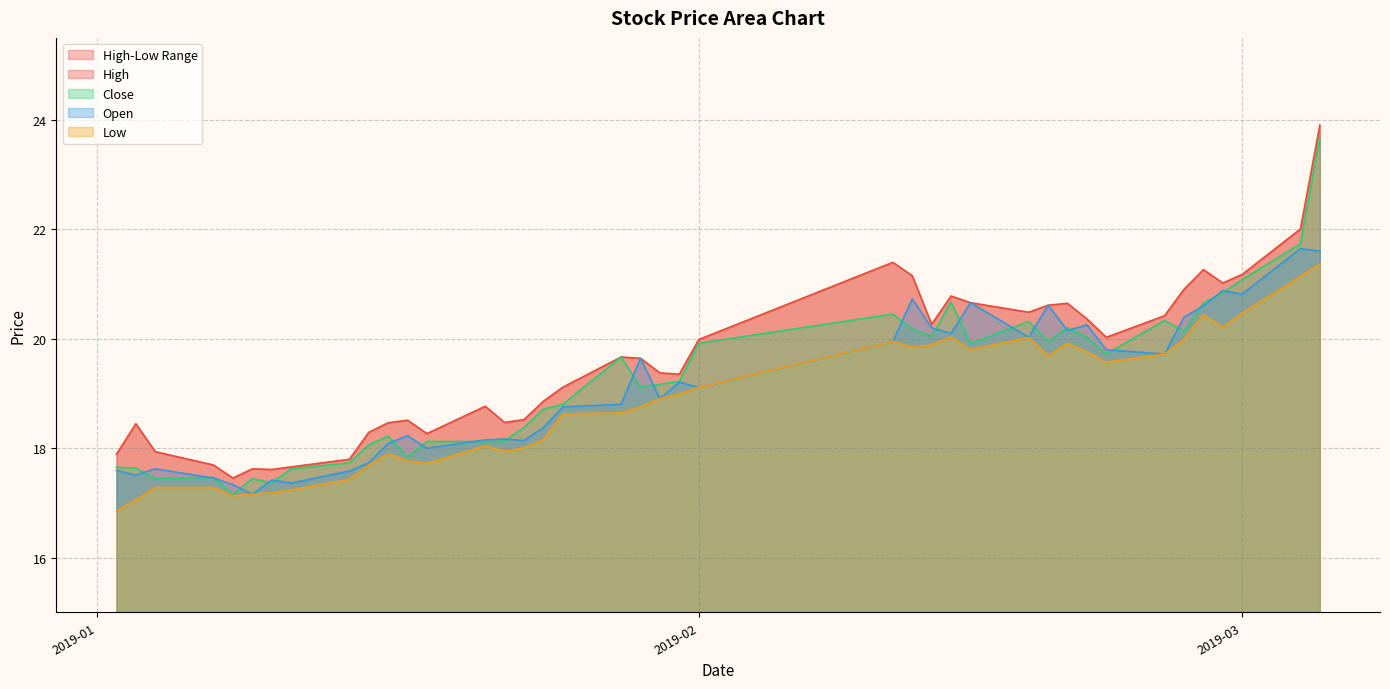

What is the difference between the highest and lowest values at 2019-02-14?

0.7